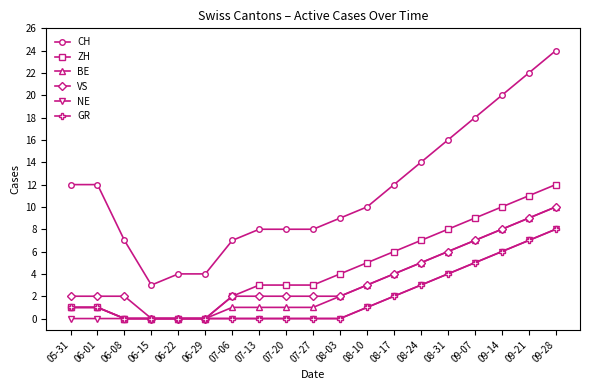

True or false: CH and VS cross at least once.

False